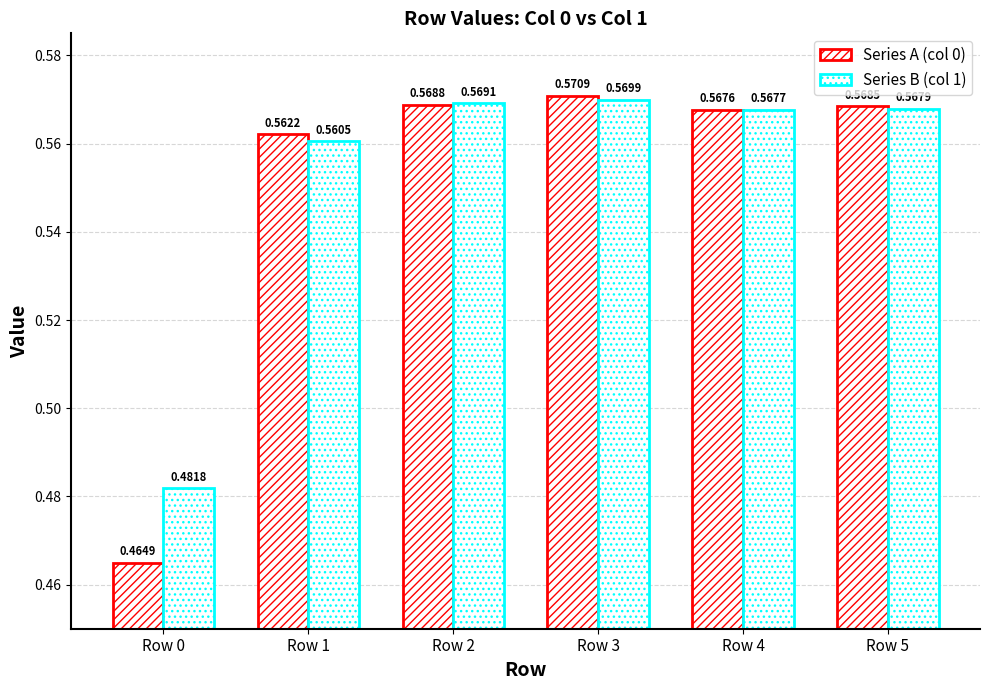

True or false: Series B (col 1) has a value of 0.3 at Row 4.

False